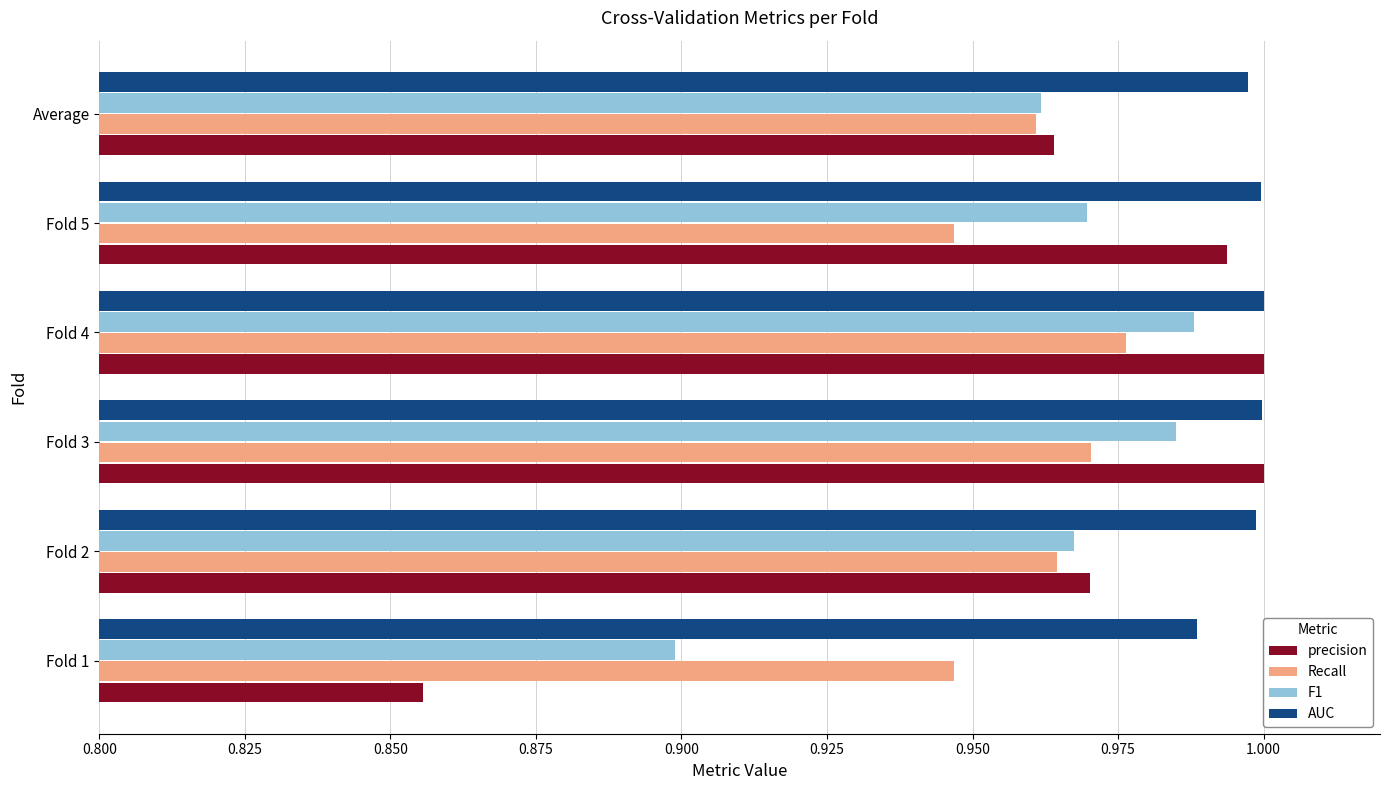

What is the sum of the Recall values at Fold 3 and Fold 5?

1.9